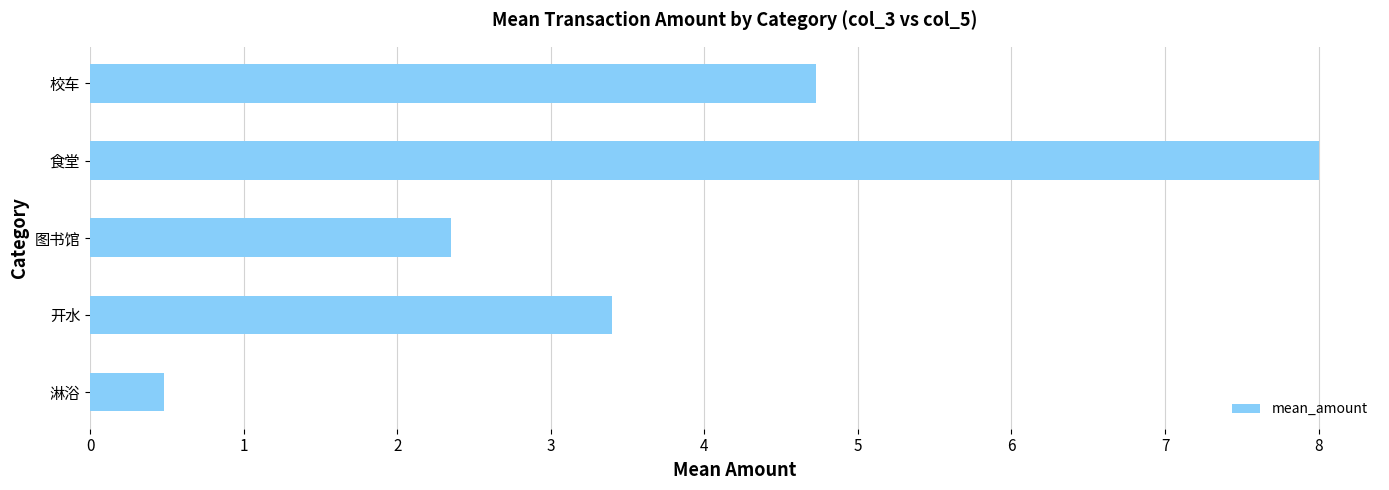

List the labels in order of value, largest first.

食堂, 校车, 开水, 图书馆, 淋浴